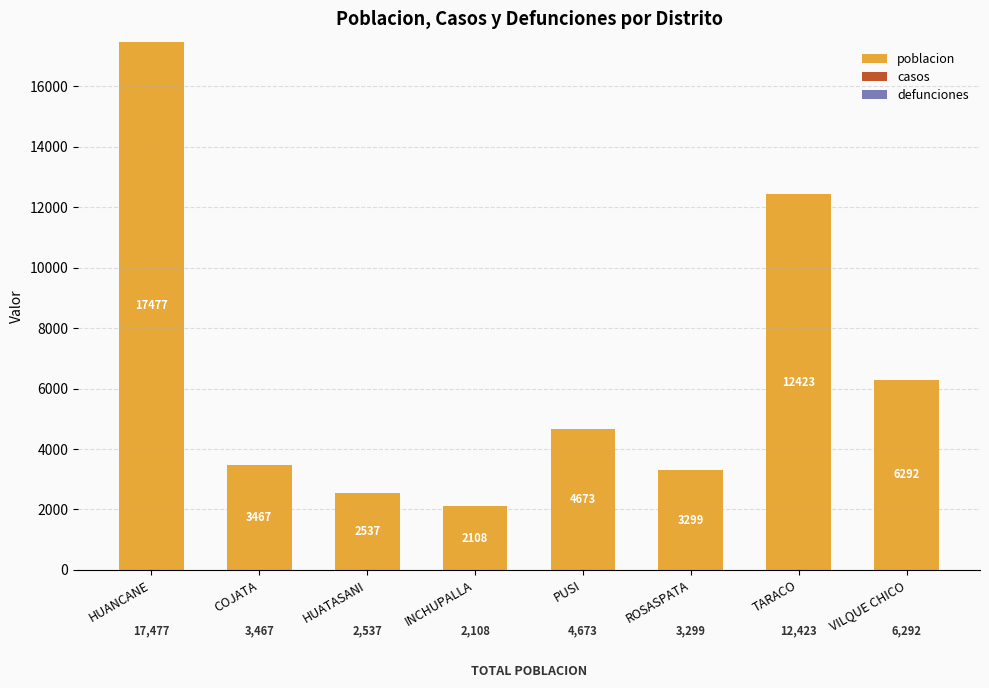

What is the change in value from HUANCANE to ROSASPATA?

-14178